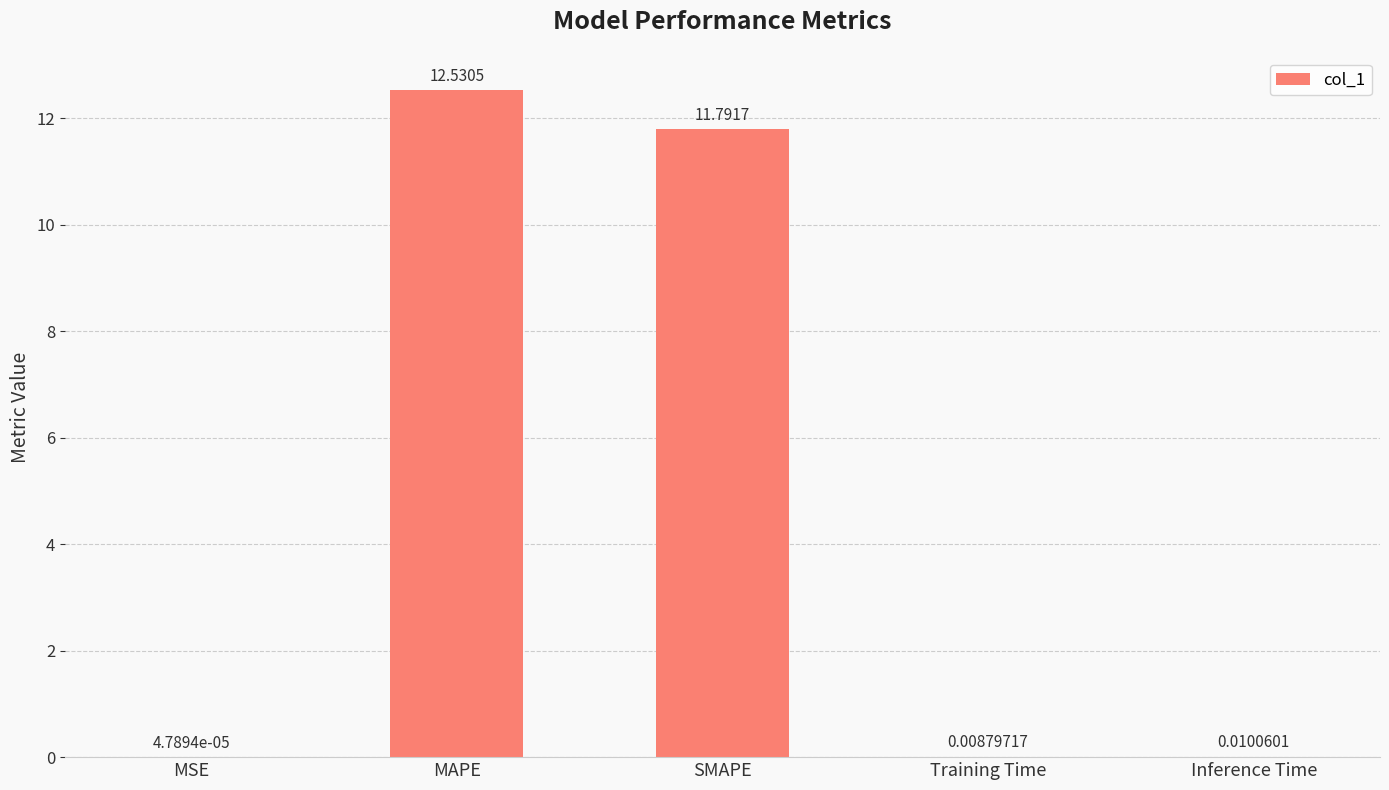

At which category does the chart reach its peak across all series?

MAPE